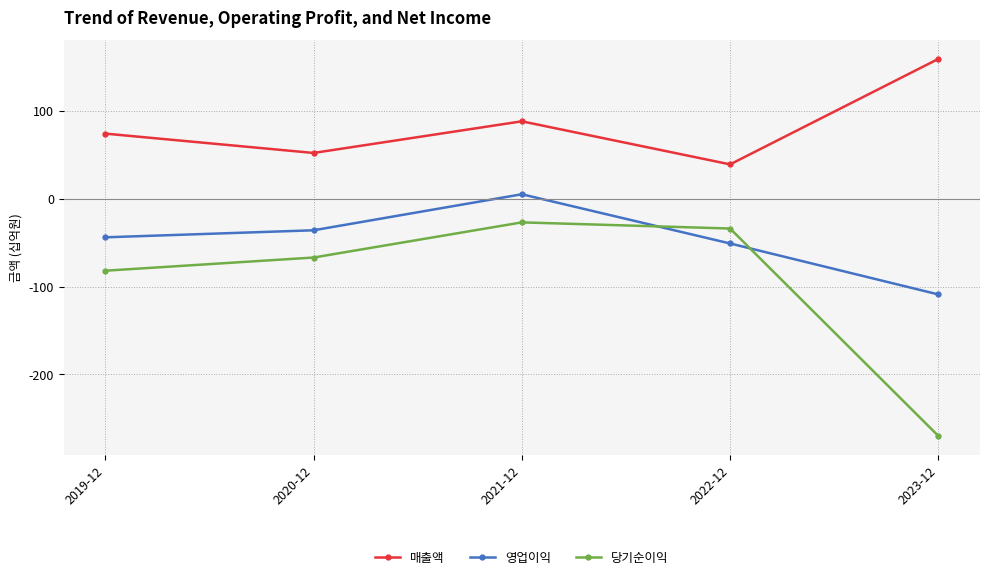

Rank the categories by 당기순이익 value from highest to lowest.

2021-12, 2022-12, 2020-12, 2019-12, 2023-12